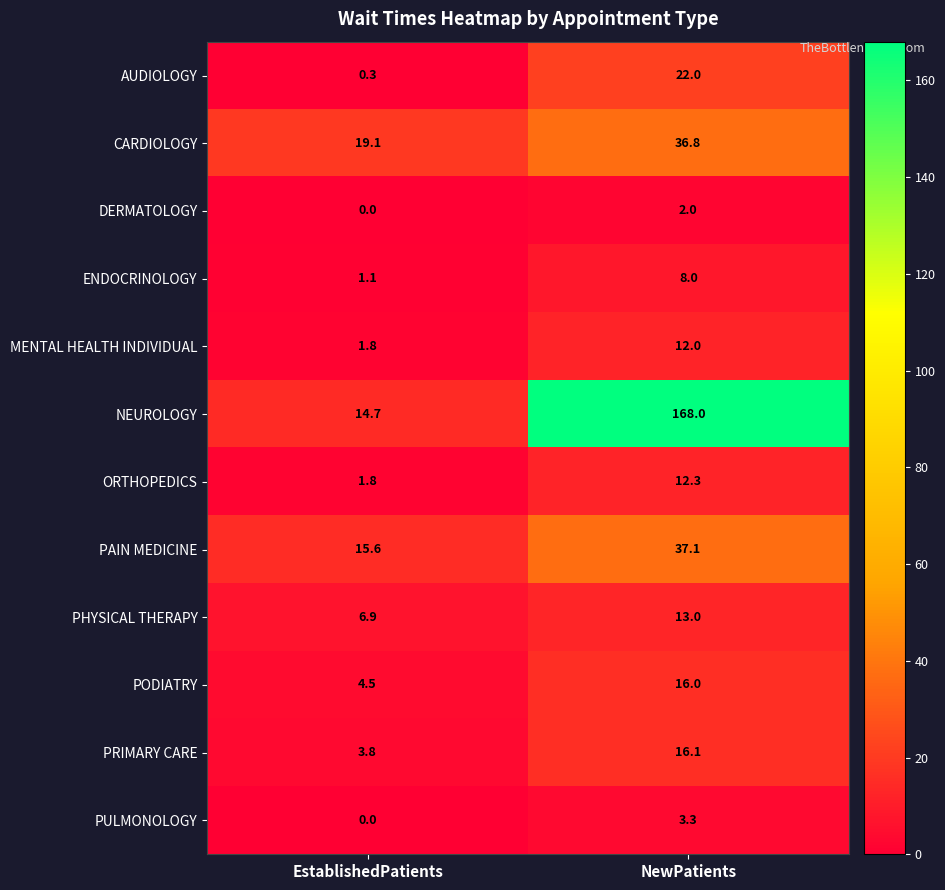

At NewPatients, list the series in order from smallest to largest.

DERMATOLOGY, PULMONOLOGY, ENDOCRINOLOGY, MENTAL HEALTH INDIVIDUAL, ORTHOPEDICS, PHYSICAL THERAPY, PODIATRY, PRIMARY CARE, AUDIOLOGY, CARDIOLOGY, PAIN MEDICINE, NEUROLOGY